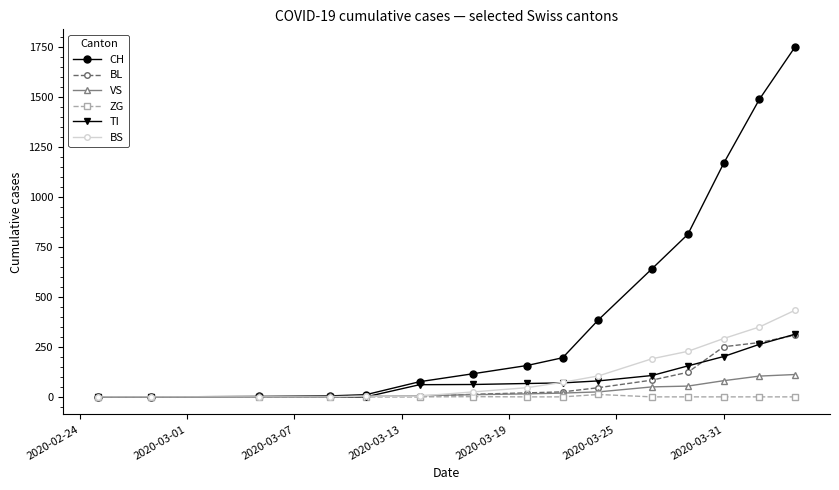

Which series has the widest spread of values?

CH